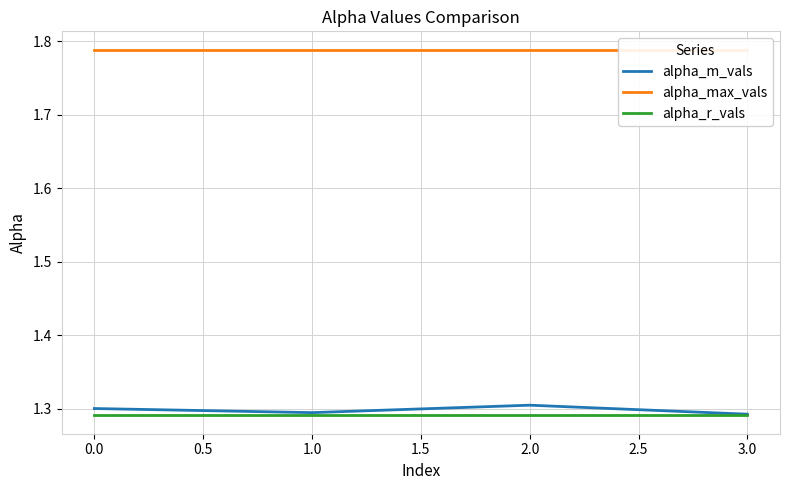

Does the chart display data point markers on the line(s)?

No